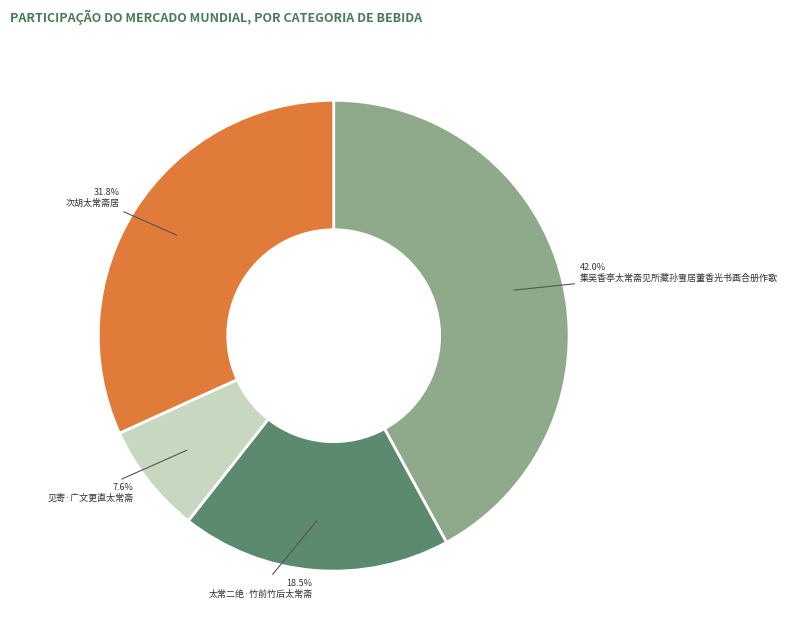

Is there any slice that represents more than half of the pie?

No